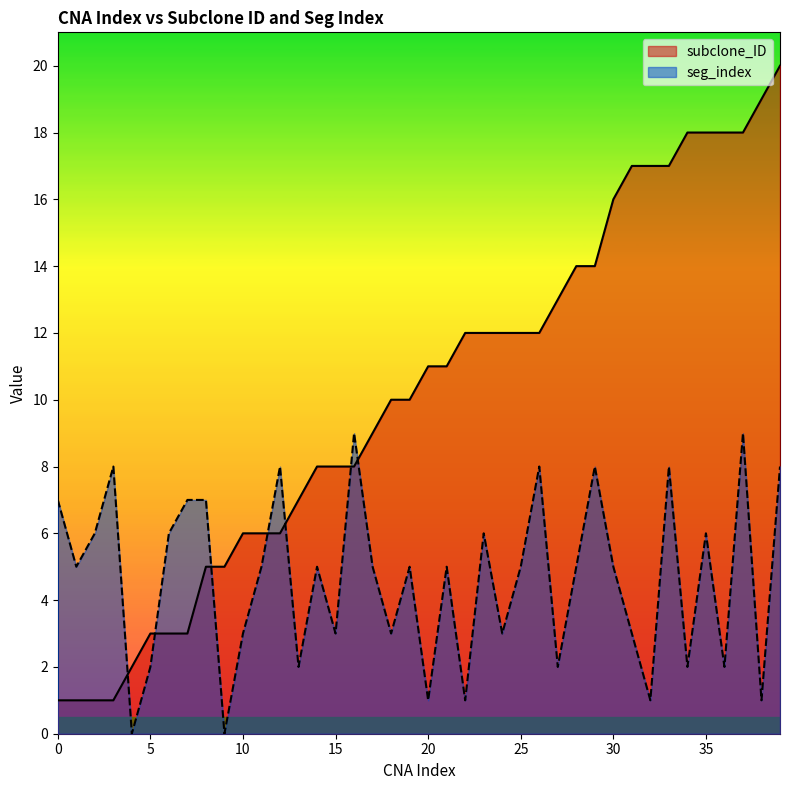

Reading right to left, extract all data points from this chart.

subclone_ID: 39=20	38=19	37=18	36=18	35=18	34=18	33=17	32=17	31=17	30=16	29=14	28=14	27=13	26=12	25=12	24=12	23=12	22=12	21=11	20=11	19=10	18=10	17=9	16=8	15=8	14=8	13=7	12=6	11=6	10=6	9=5	8=5	7=3	6=3	5=3	4=2	3=1	2=1	1=1	0=1
seg_index: 39=8	38=1	37=9	36=2	35=6	34=2	33=8	32=1	31=3	30=5	29=8	28=5	27=2	26=8	25=5	24=3	23=6	22=1	21=5	20=1	19=5	18=3	17=5	16=9	15=3	14=5	13=2	12=8	11=5	10=3	9=0	8=7	7=7	6=6	5=2	4=0	3=8	2=6	1=5	0=7